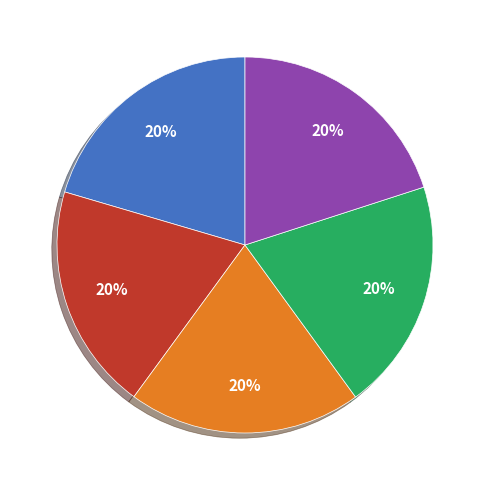

To the nearest percent, what is the average slice percentage?

20%